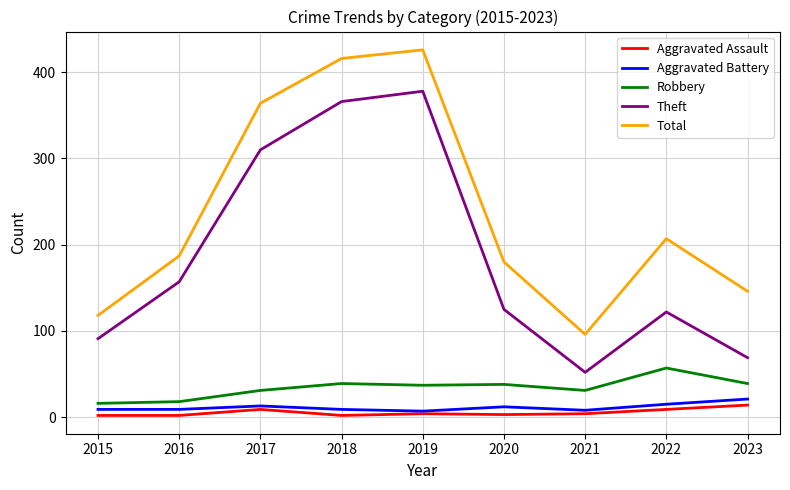

What is the approximate value of Aggravated Assault at 2021, to the nearest 5?

5